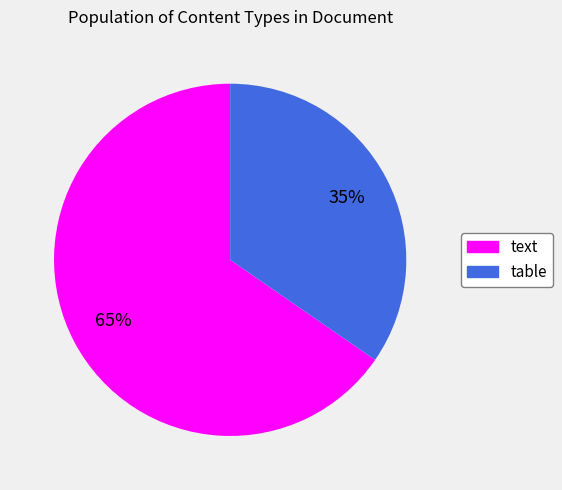

Which has a higher value, text or table?

text